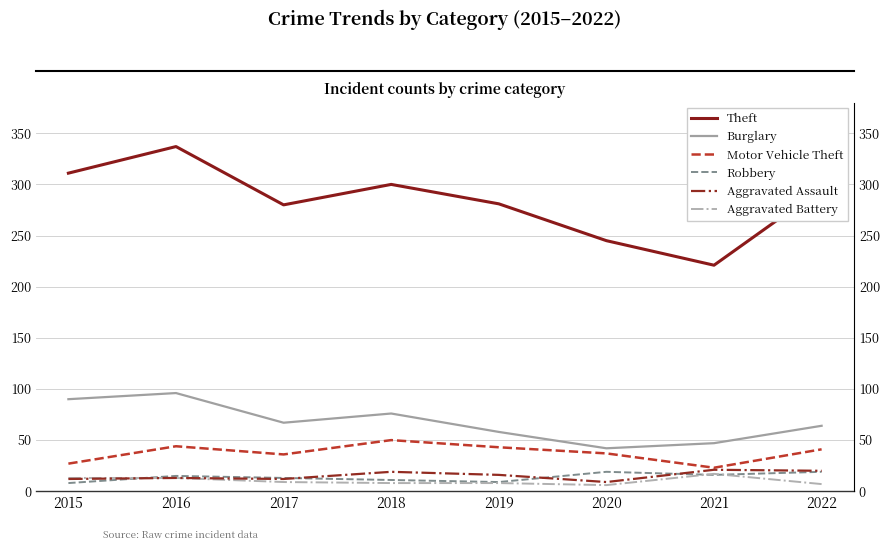

How many interior local peaks does the Theft series have?

2